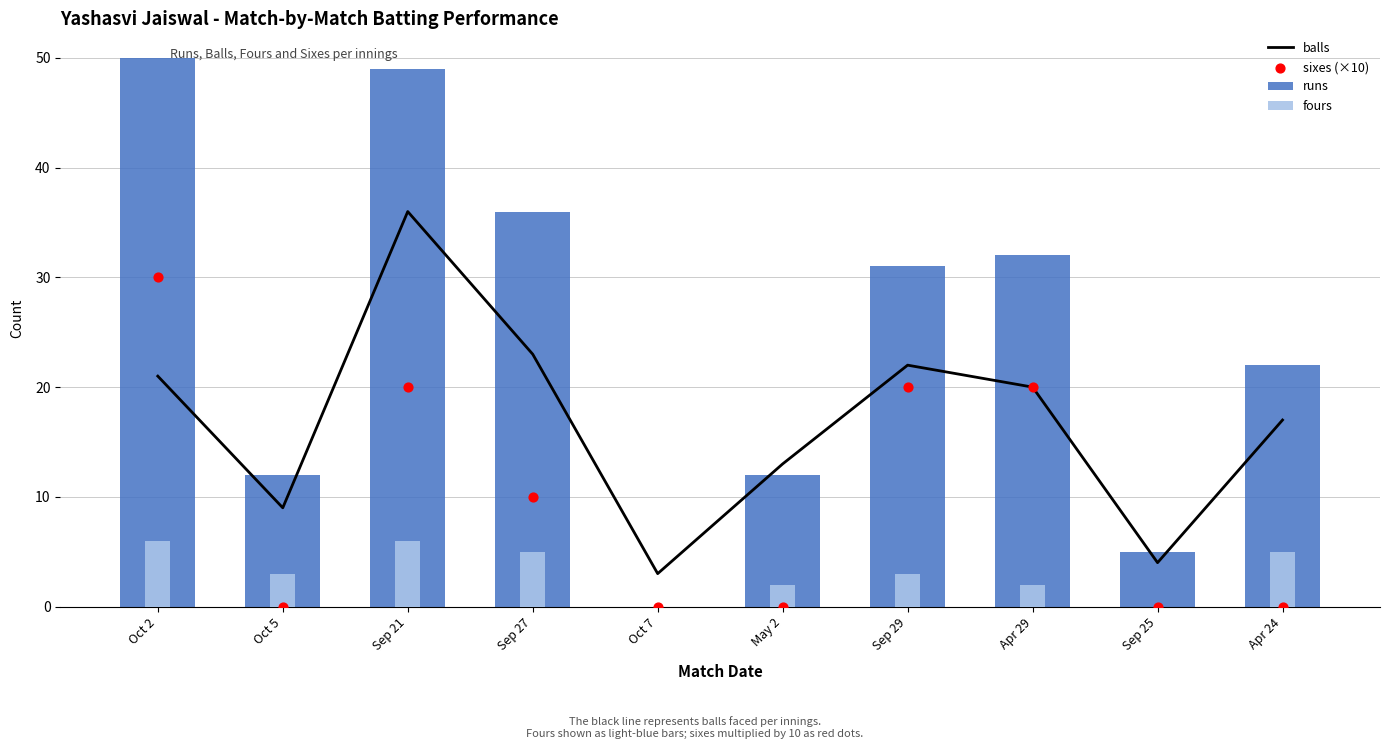

At which category is the sum across all series the highest?

Sep 21